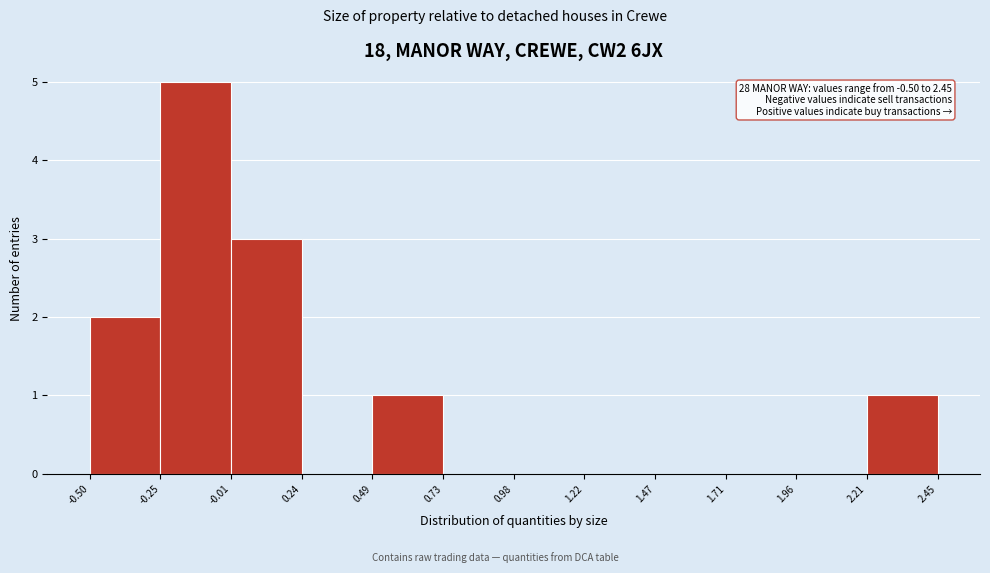

Over which range of the x-axis is the bar tallest?

-0.25 to -0.01